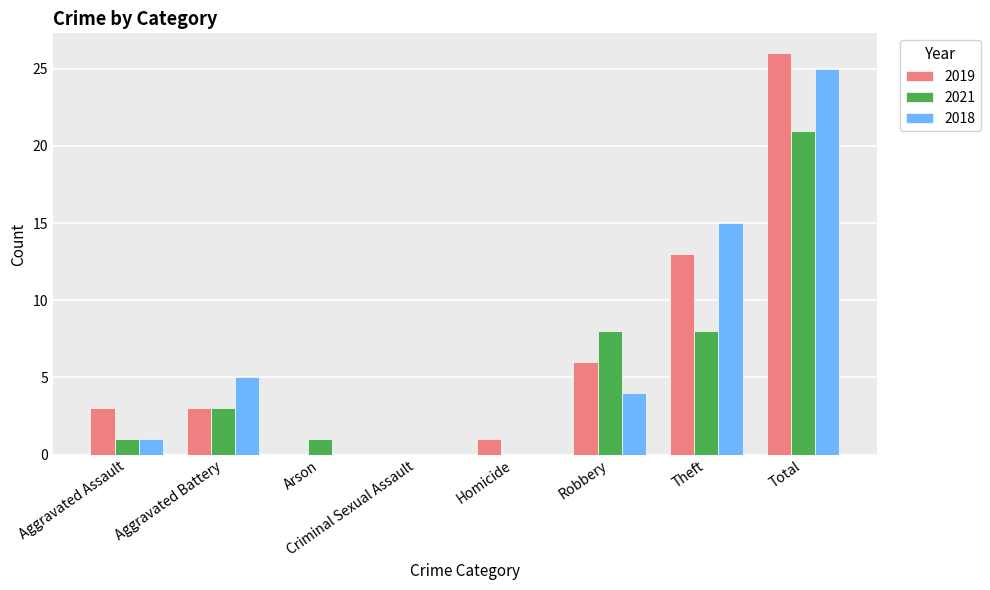

Is it true that 2019 equals 15 at Criminal Sexual Assault?

False